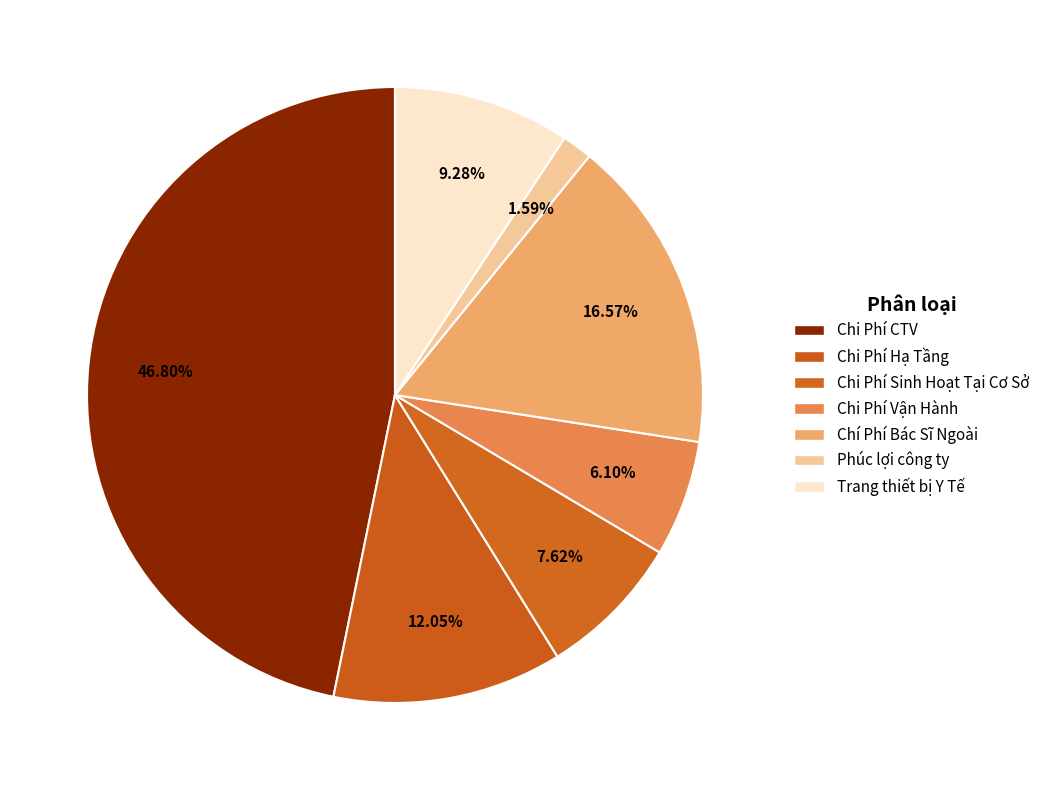

Does Trang thiết bị Y Tế represent more than half of the total?

No